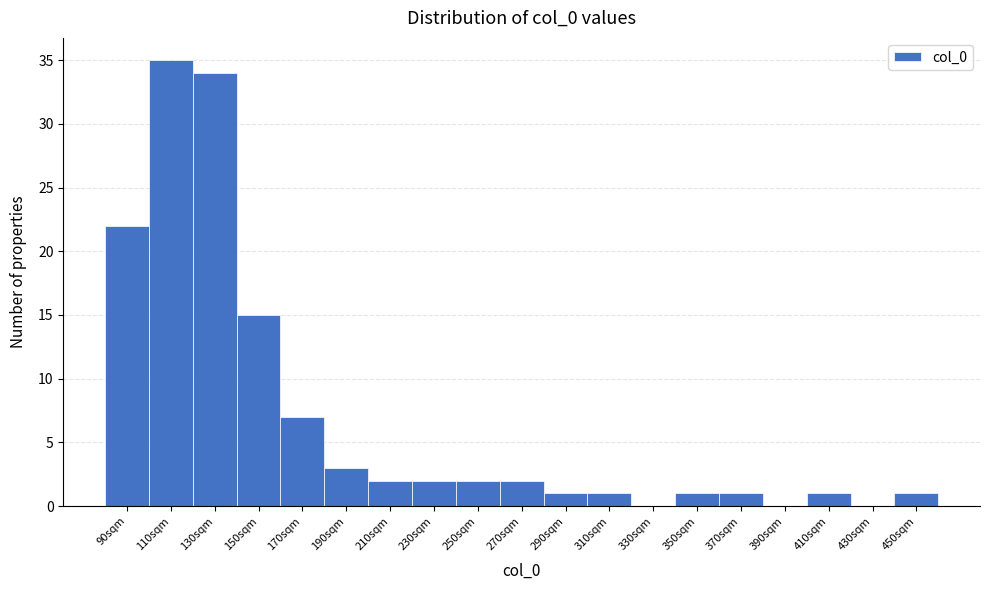

Reading left to right, what are all the values shown in this chart?

90sqm=22	110sqm=35	130sqm=34	150sqm=15	170sqm=7	190sqm=3	210sqm=2	230sqm=2	250sqm=2	270sqm=2	290sqm=1	310sqm=1	330sqm=0	350sqm=1	370sqm=1	390sqm=0	410sqm=1	430sqm=0	450sqm=1